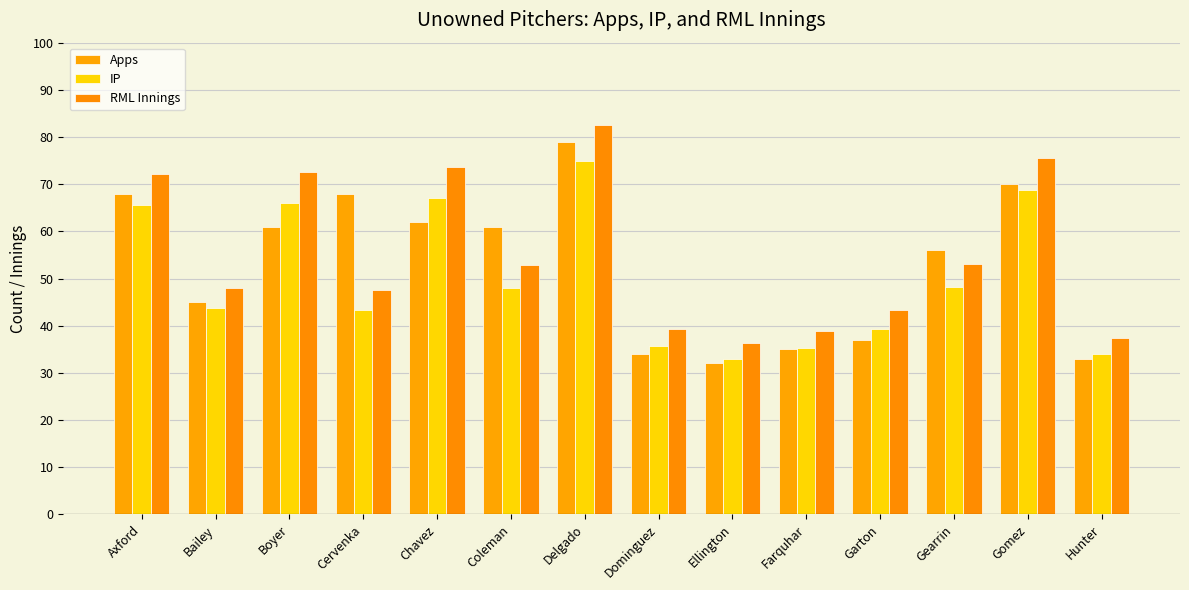

What is the maximum value shown in the chart?

82.5